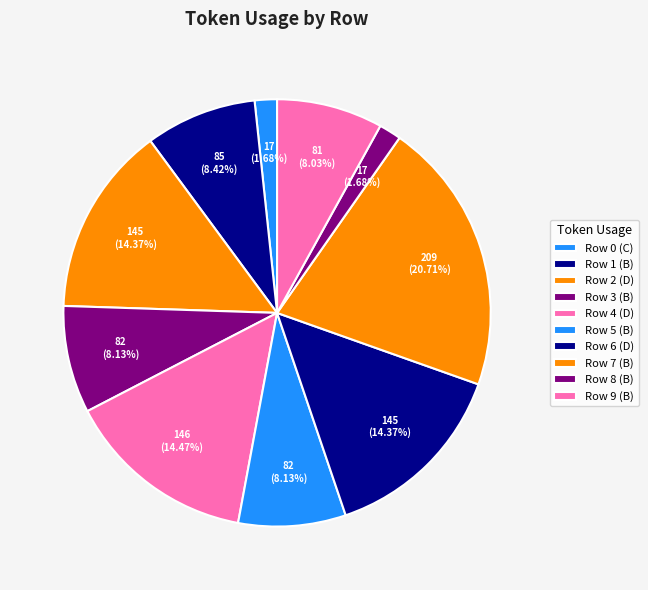

Do Row 7 (B) and Row 5 (B) together represent more than half of the pie?

No